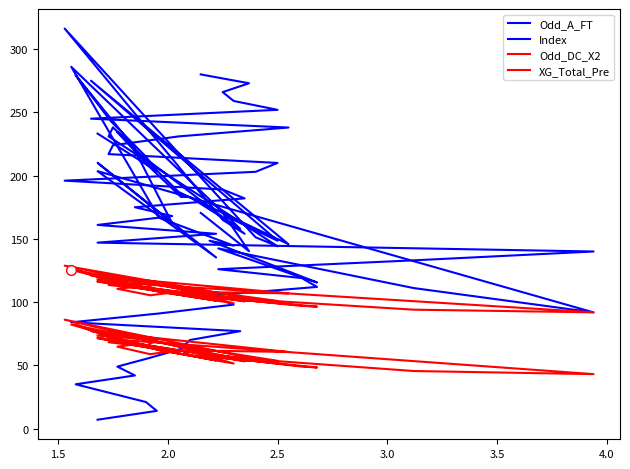

At which category does Odd_DC_X2 reach its first local valley?

2.0